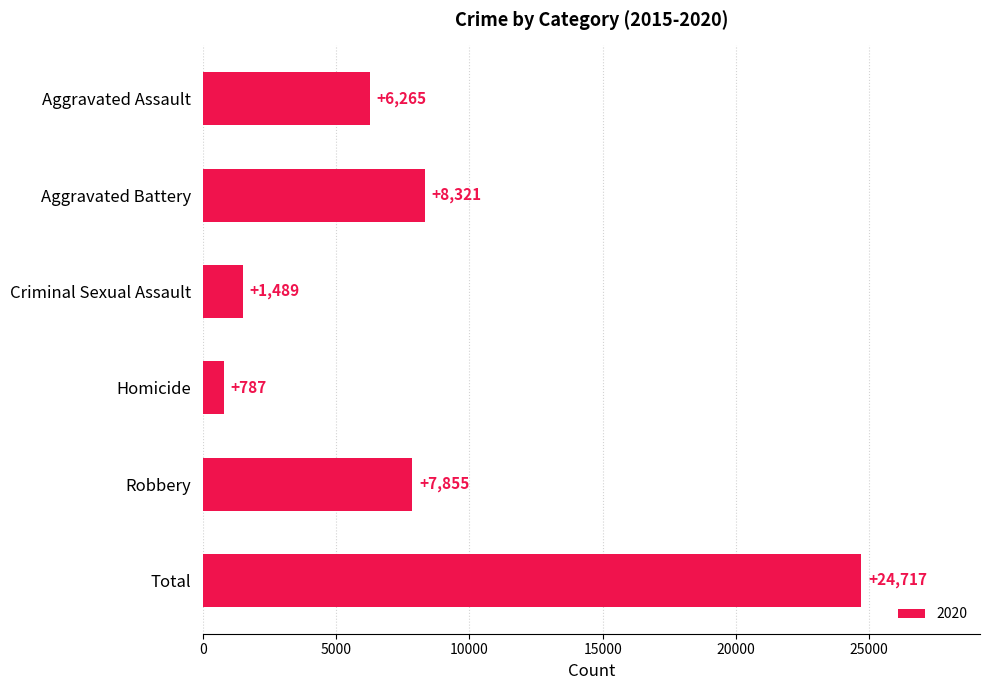

How many distinct data groups are displayed?

1